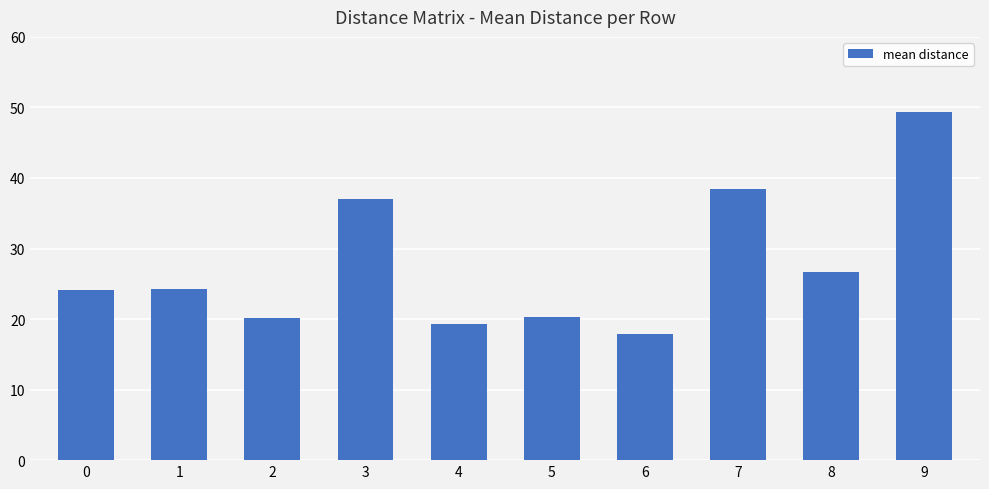

What is the sum of all values?

277.5